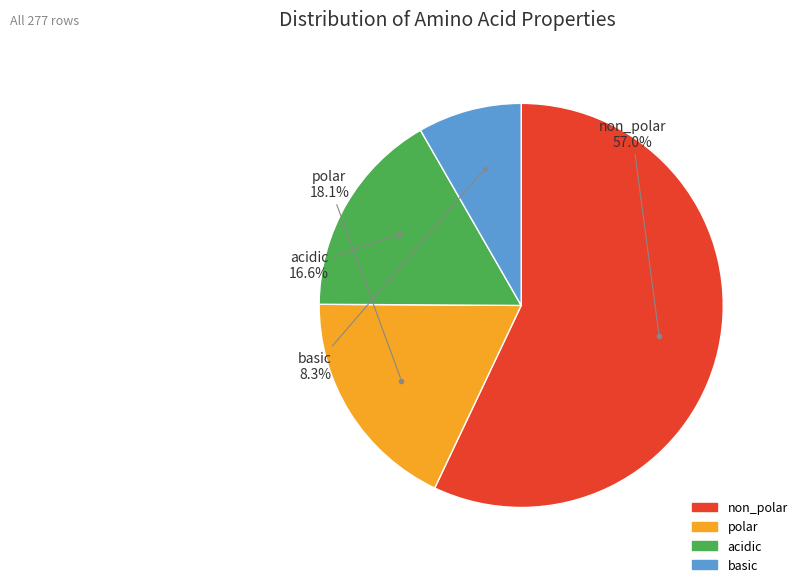

To the nearest percent, what is the combined percentage of basic and non_polar?

65%